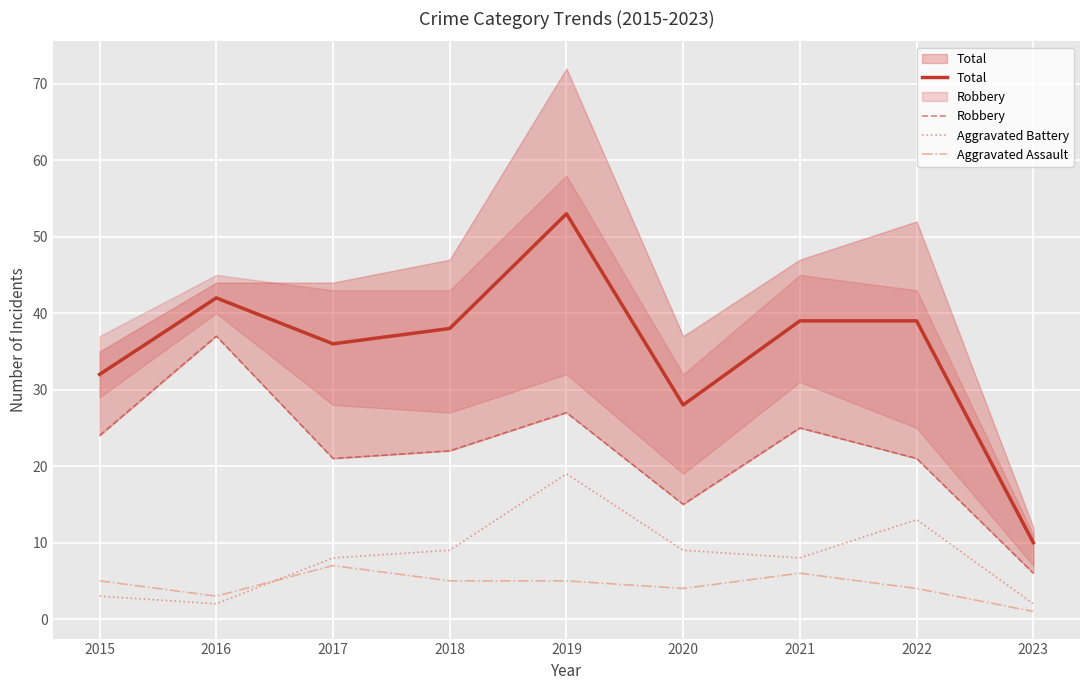

How many lines are shown in the chart?

4